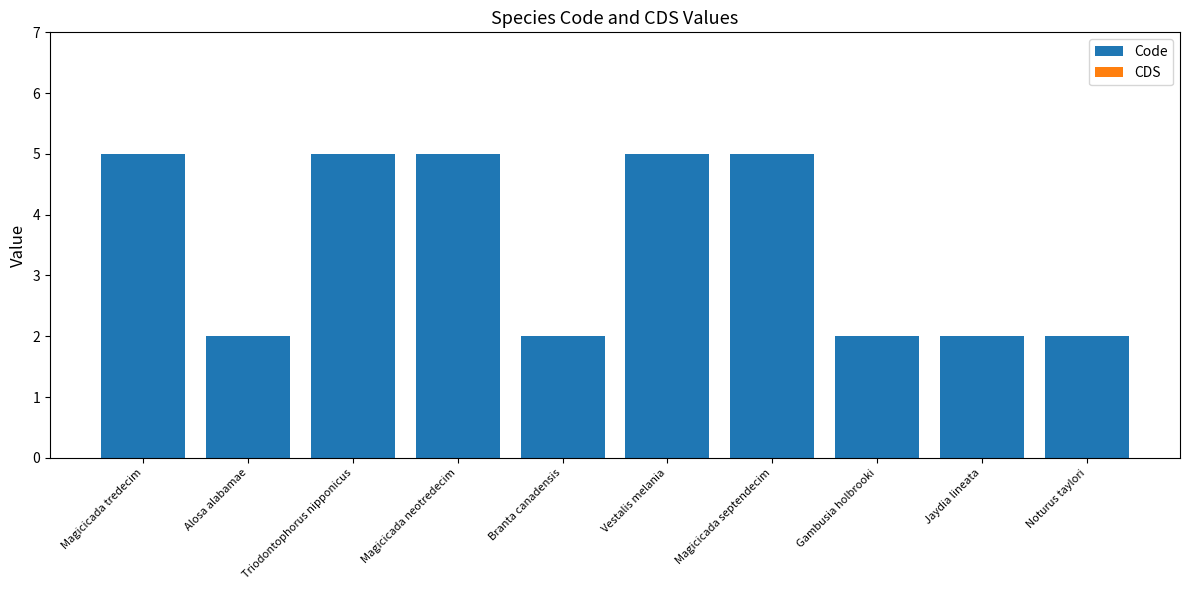

True or false: the data shows 2 at Jaydia lineata.

True